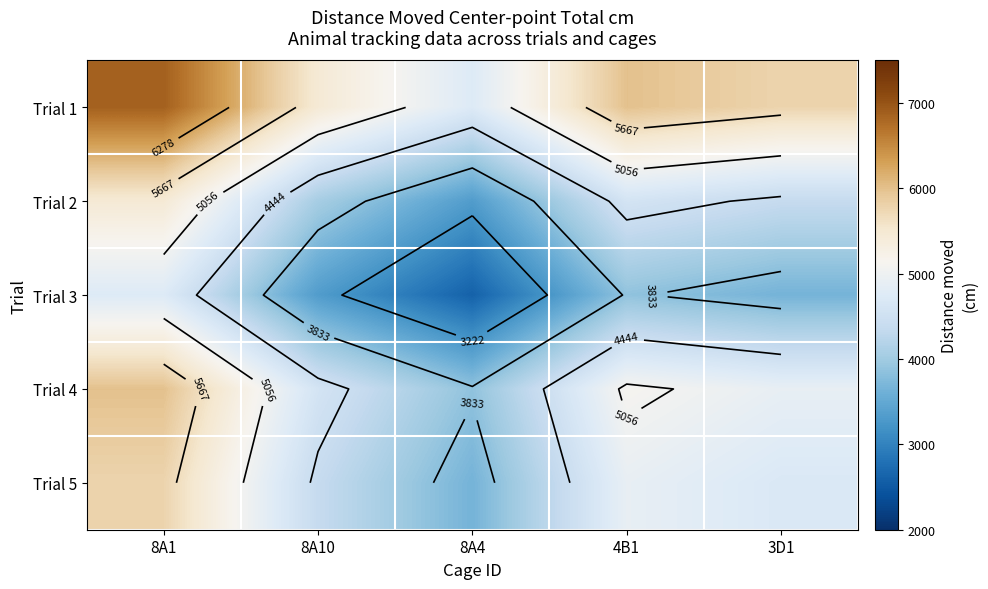

Between 3D1 and 4B1, which is larger?

4B1